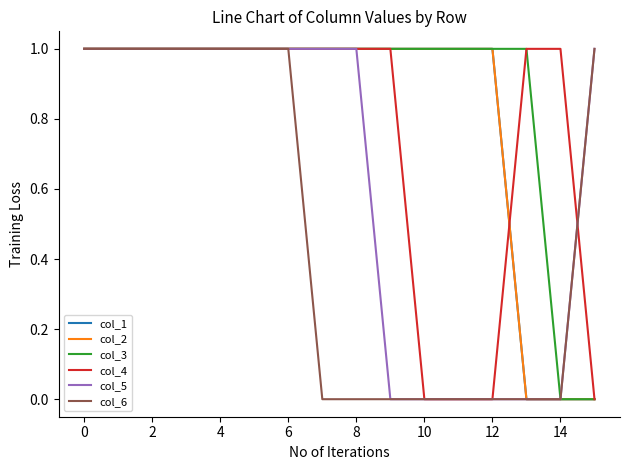

True or false: col_2 and col_3 cross at least once.

False